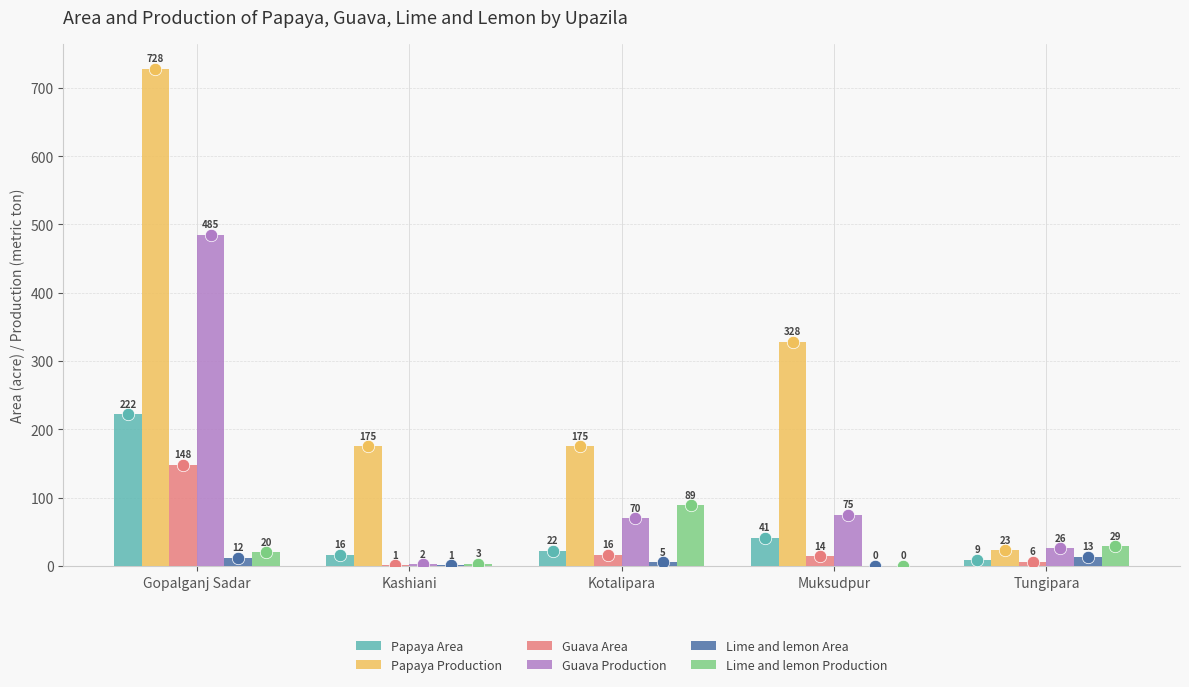

Which series has the largest total across all categories?

Papaya Production